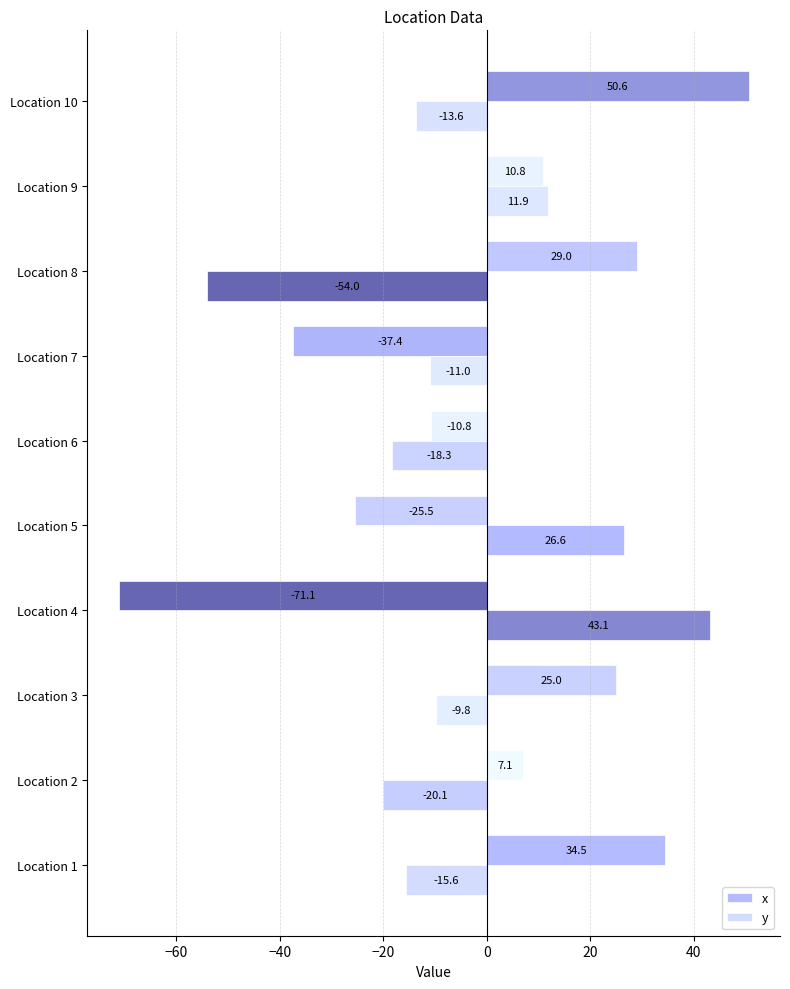

How many distinct data groups are displayed?

2